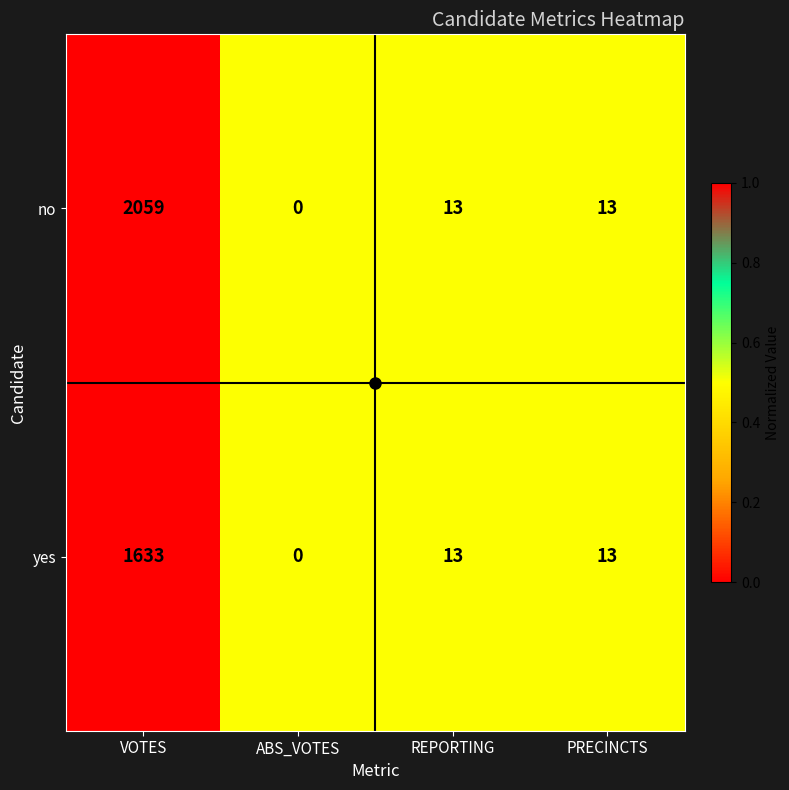

The no series shows -1188 at ABS_VOTES. True or false?

False